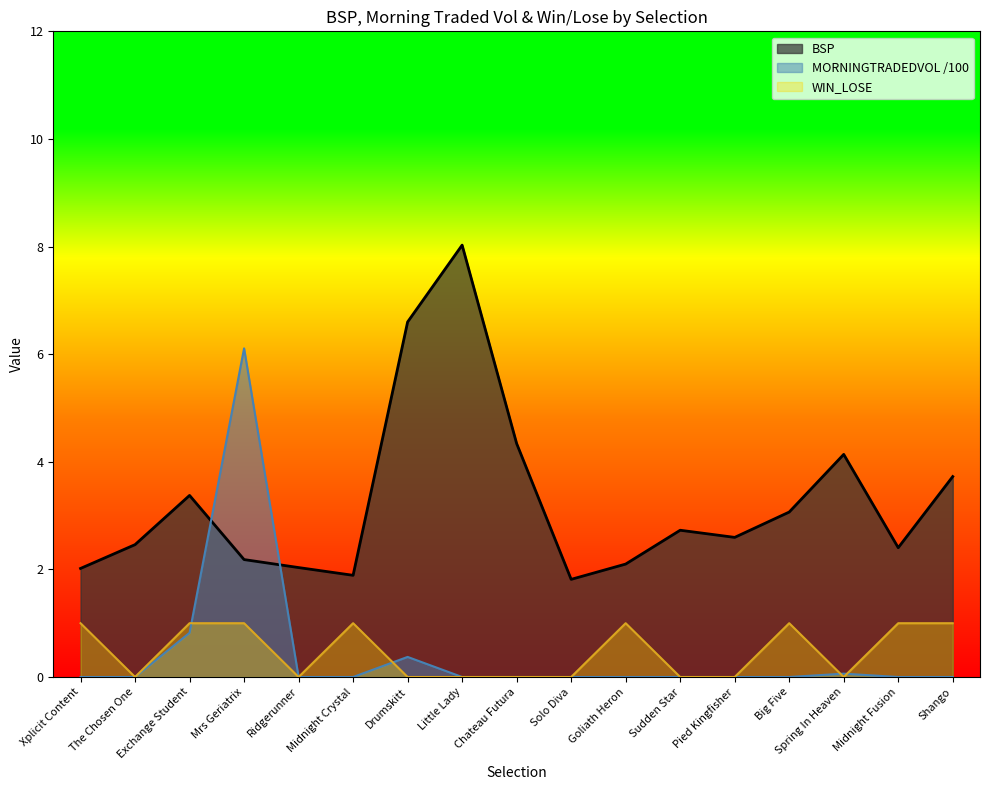

True or false: WIN_LOSE and BSP intersect in this chart.

False